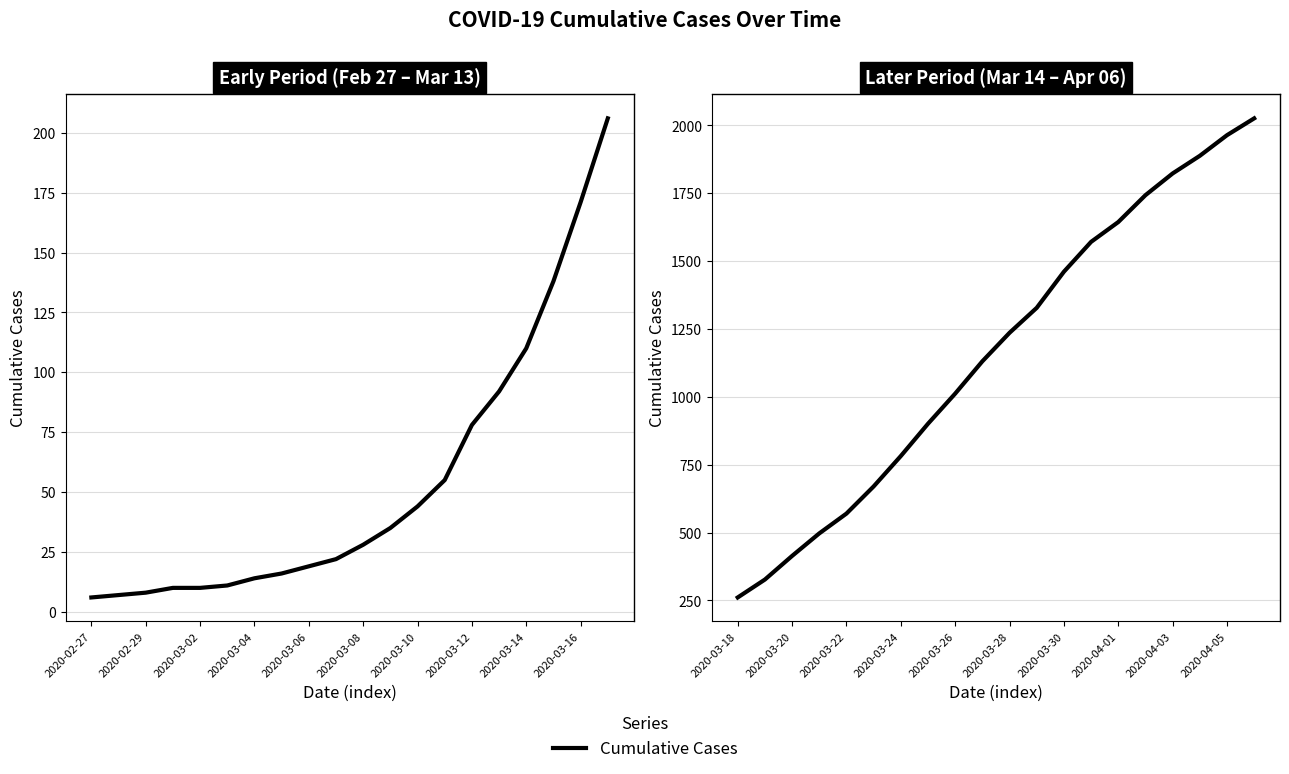

What is the maximum value shown in the chart?

2026